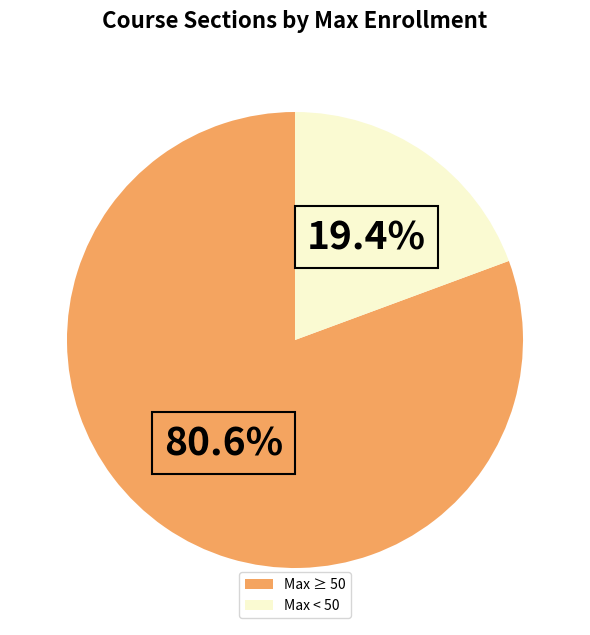

Is there any slice that represents more than half of the pie?

Yes